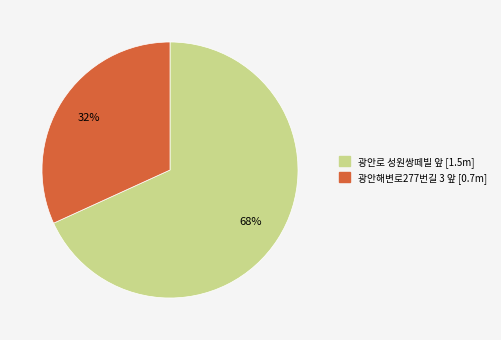

To the nearest percent, what is the difference between the largest and smallest slice percentages?

36%